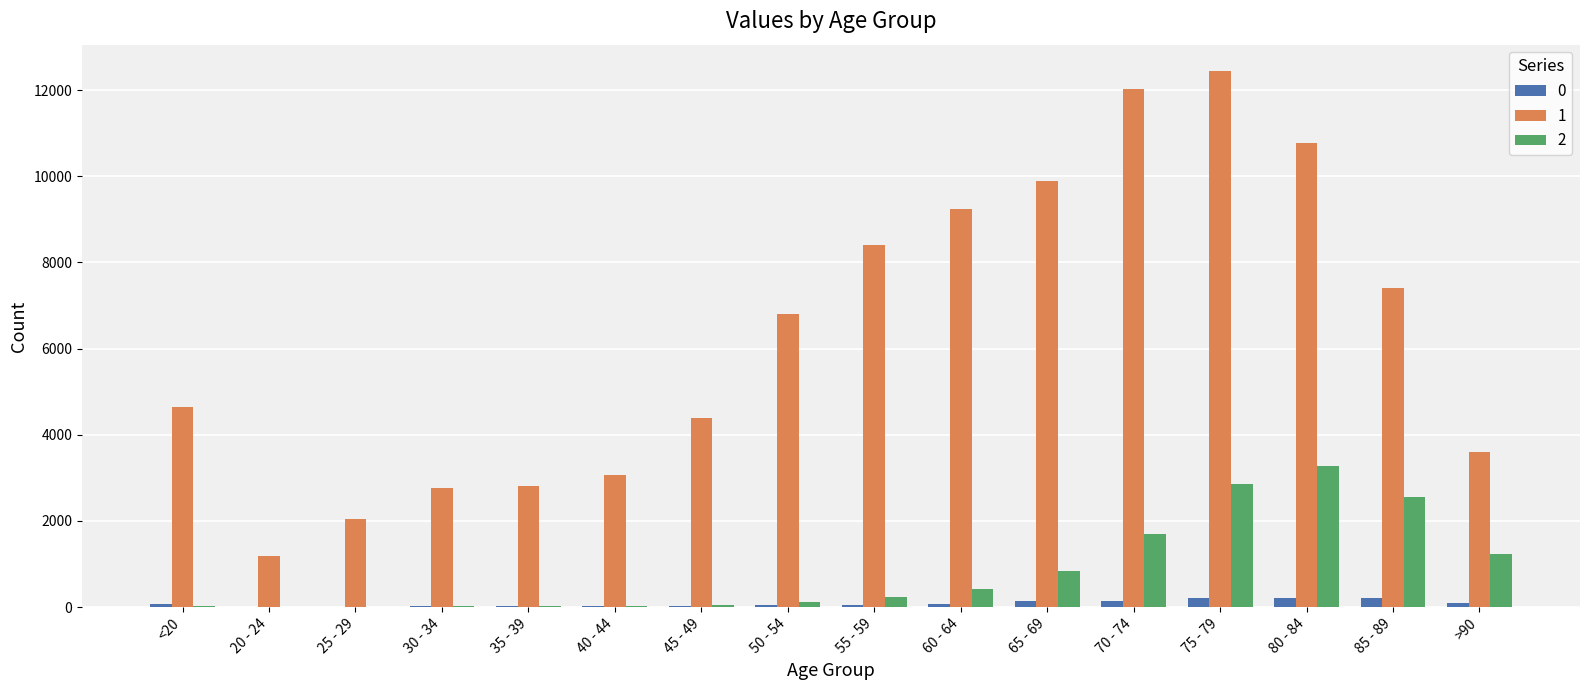

What is the approximate value of 2 at 70 - 74?

1690